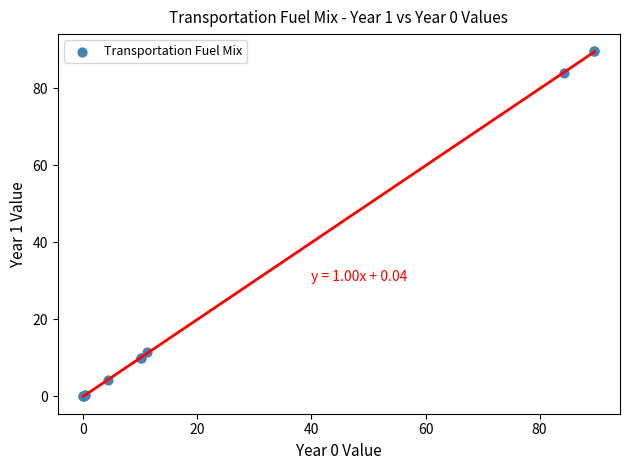

What Y value in the scatter plot is closest to 44?

11.6